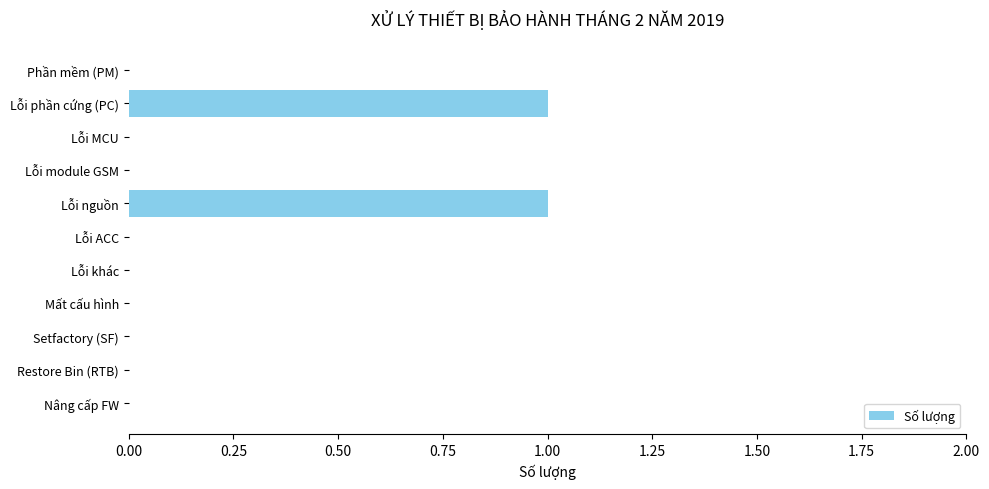

True or false: the data shows 0 at Restore Bin (RTB).

True